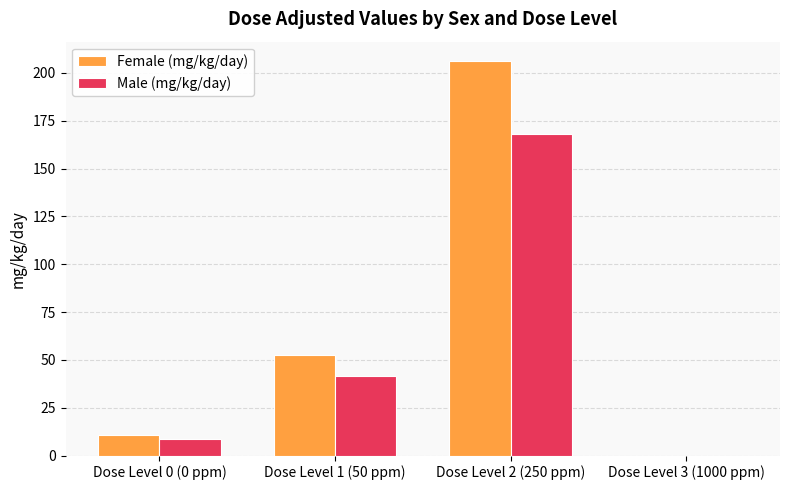

Which series has the largest total across all categories?

Female (mg/kg/day)